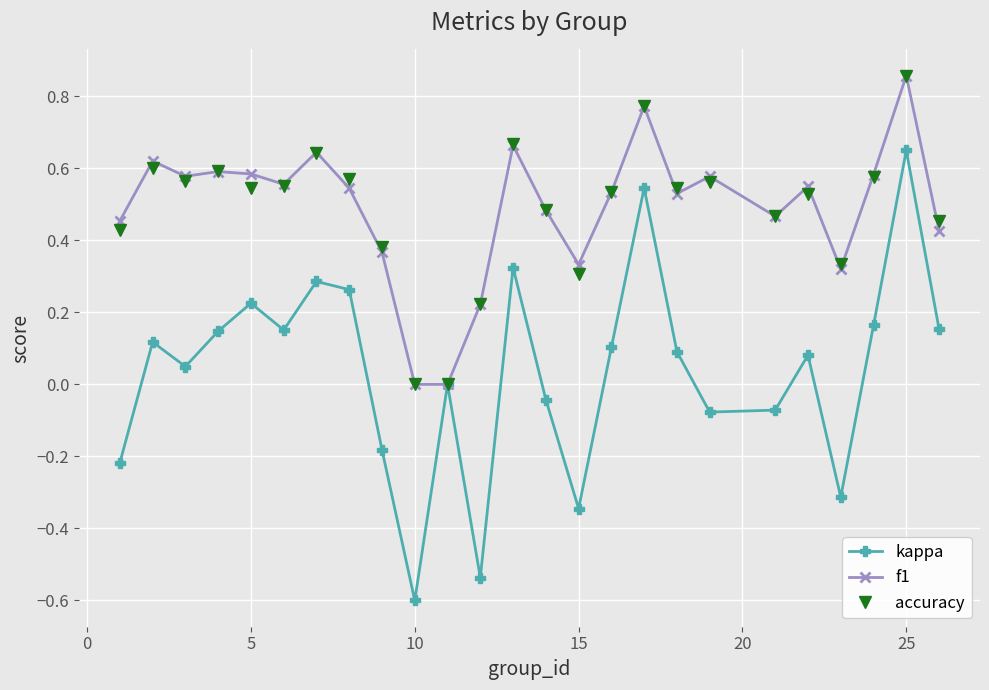

What is the smallest value displayed?

-0.6